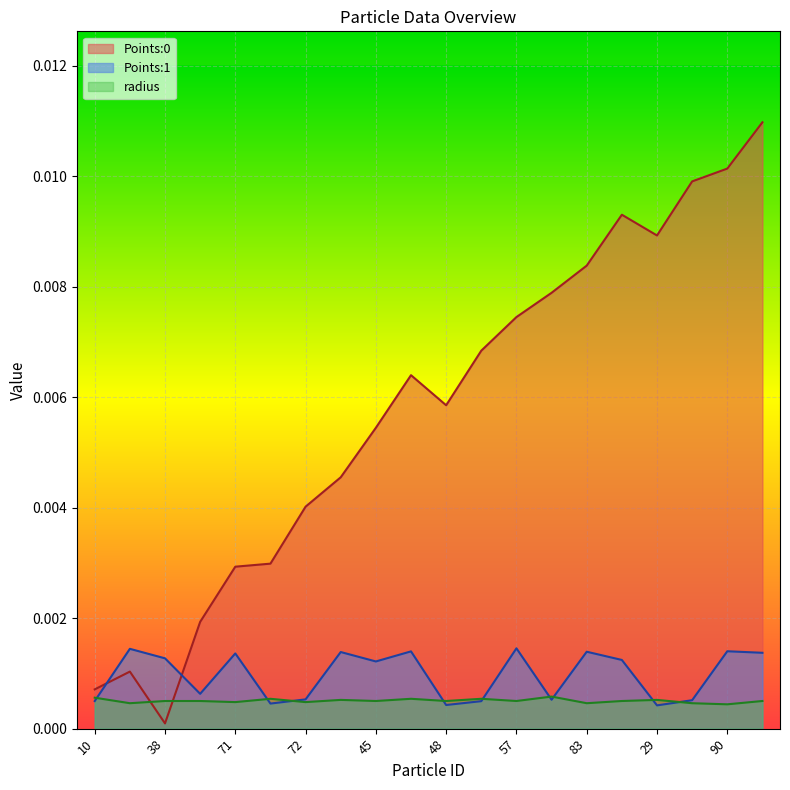

True or false: Points:1 has a value of 0.0 at 10.

False